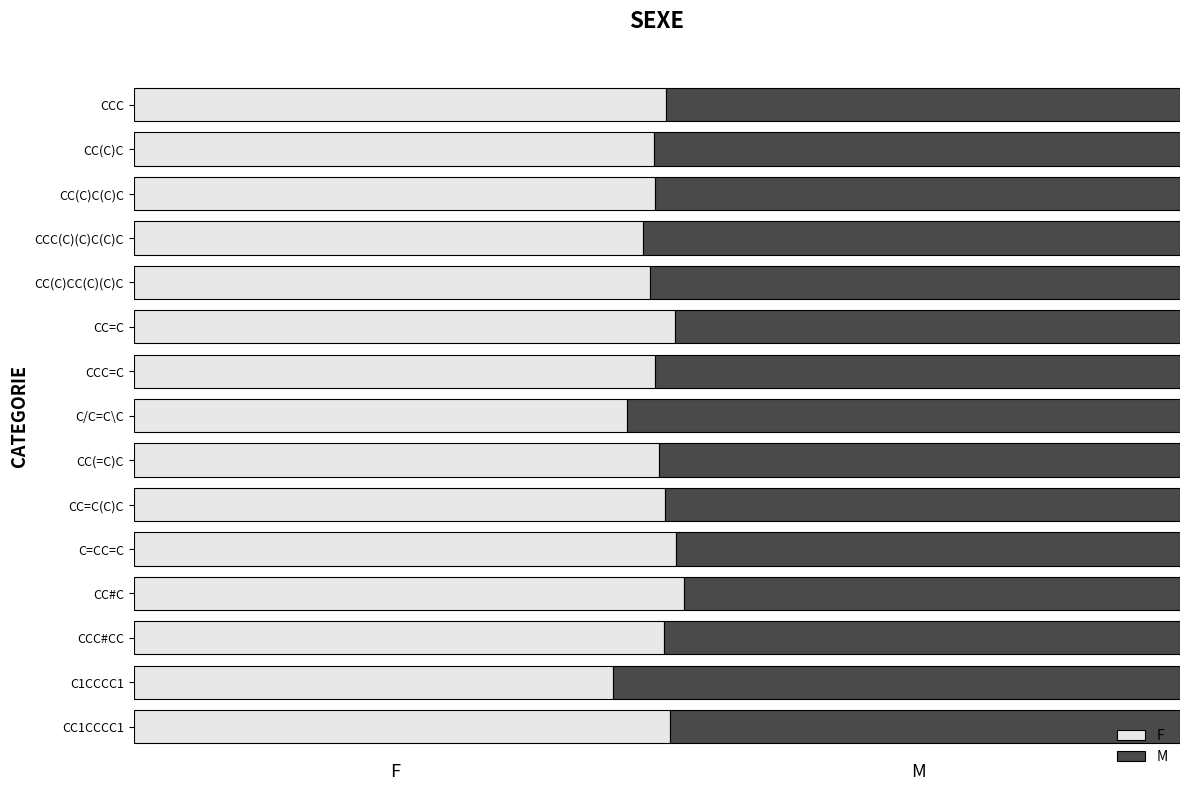

What is the value of the F bar at the 8th from the left?

0.5